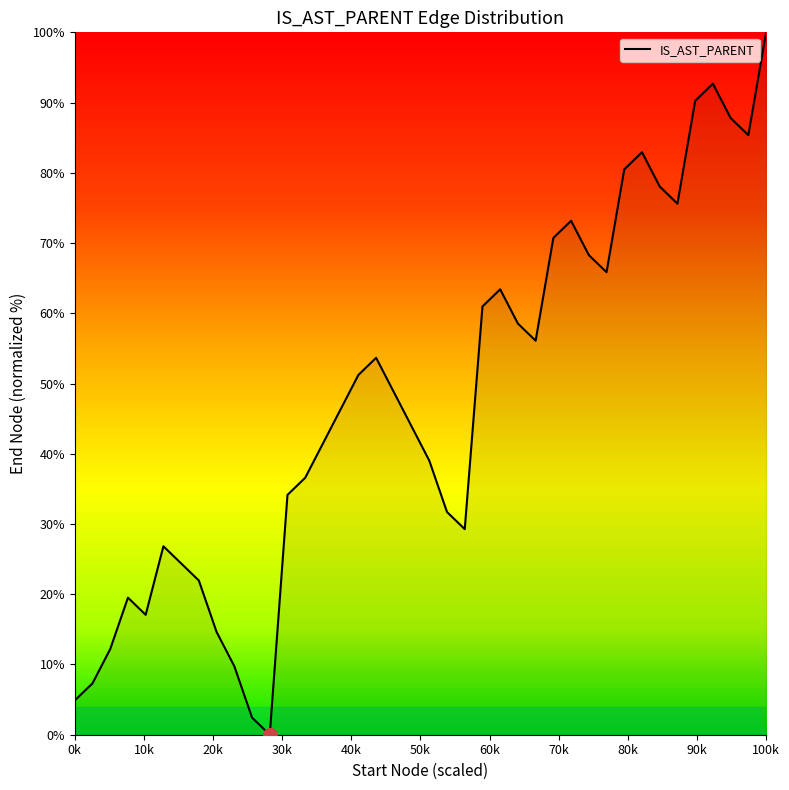

What is the maximum value shown in the chart?

100.0